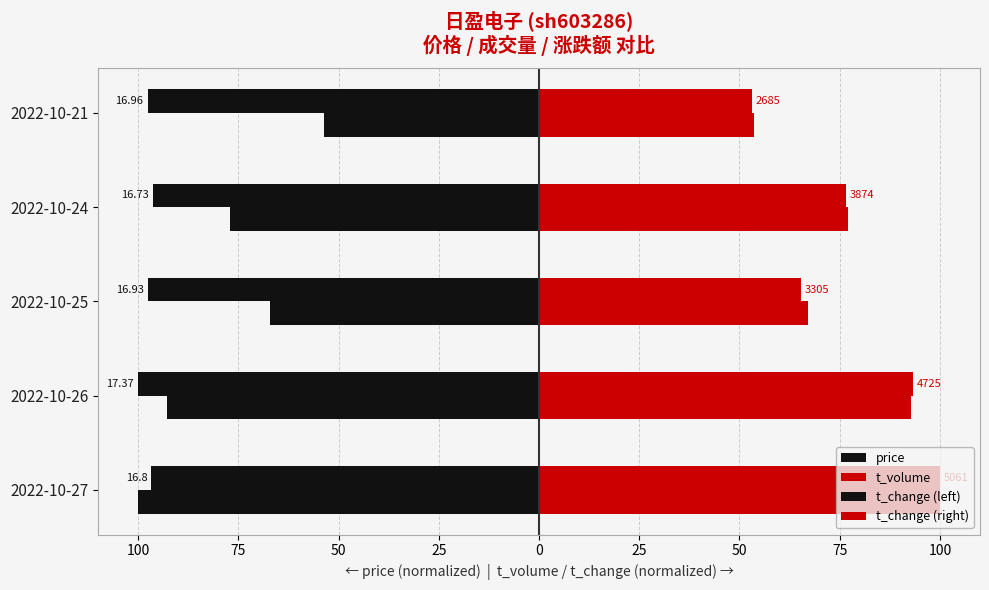

What are all the series names shown in the legend?

price, t_volume, t_change (left), t_change (right)